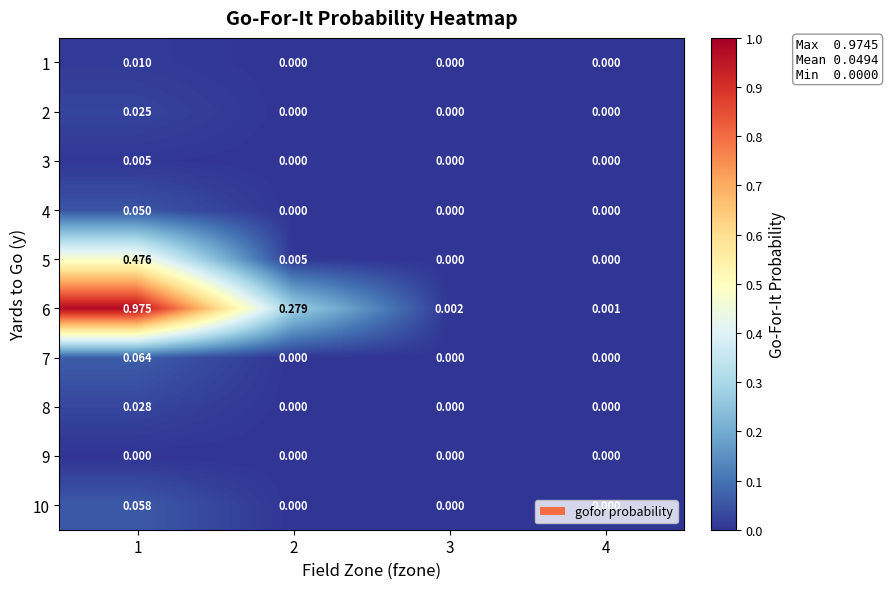

At 1, list the series in order from largest to smallest.

6, 5, 7, 10, 4, 8, 2, 1, 3, 9